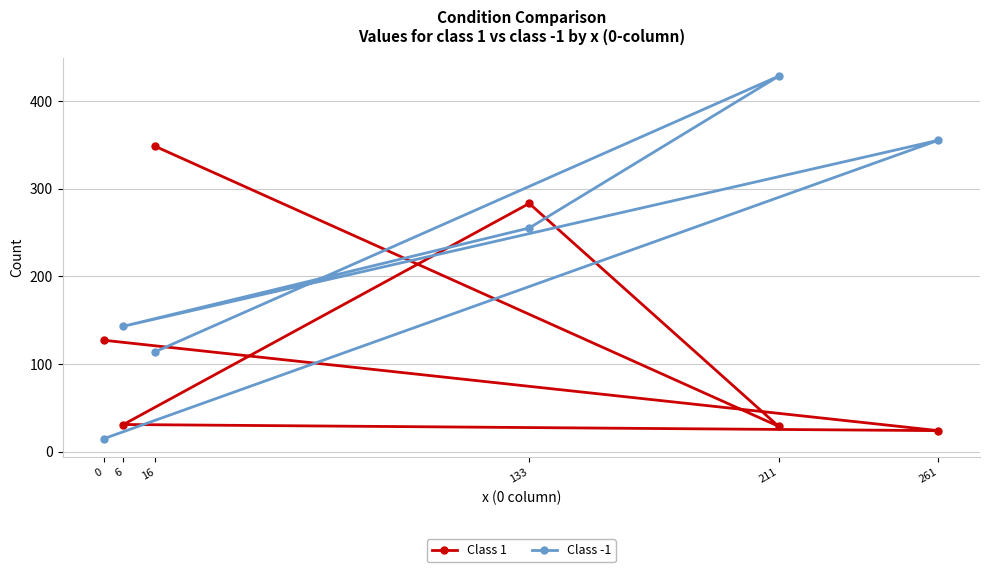

Count the number of categories in the chart.

6